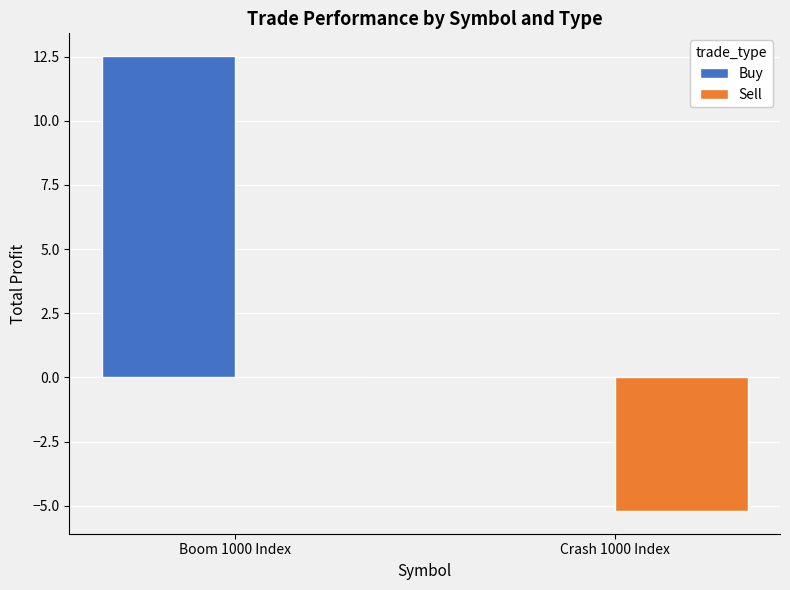

Which series has the largest total across all categories?

Buy